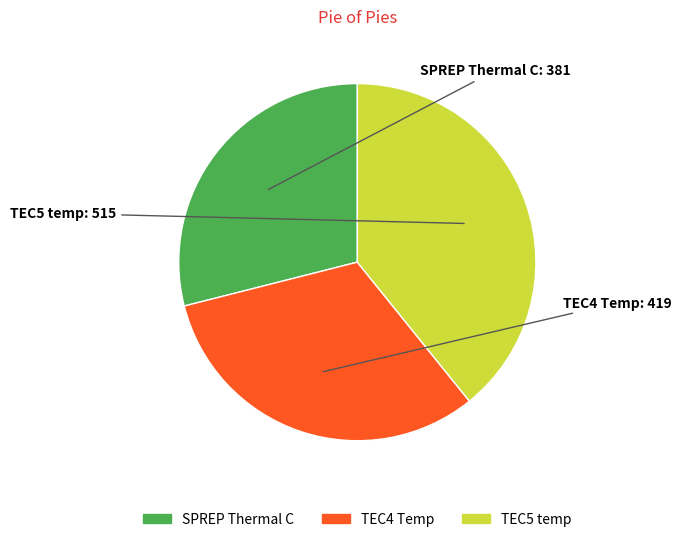

True or false: TEC4 Temp accounts for 32% of the total.

True